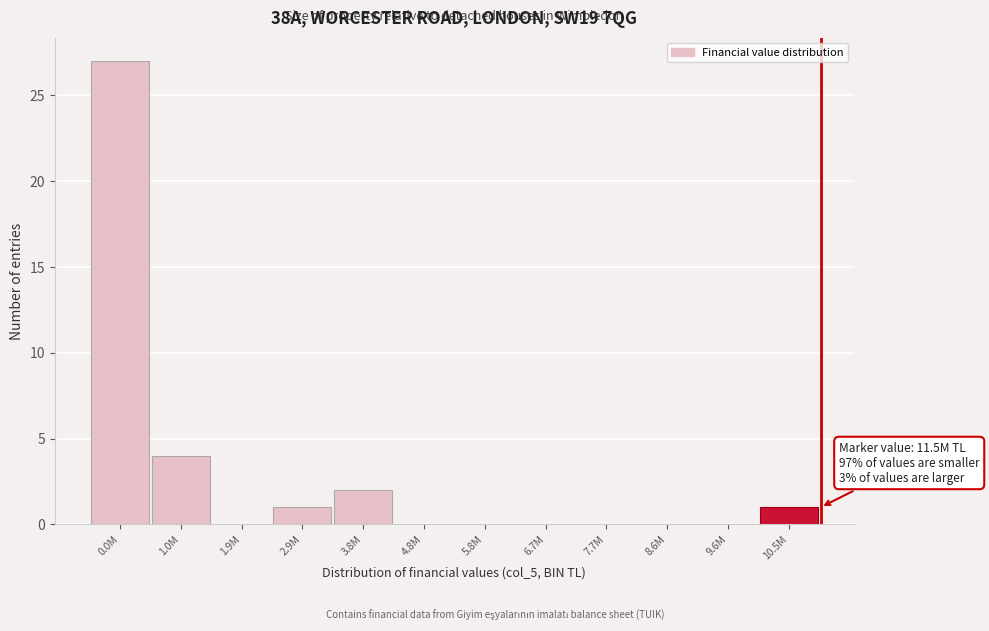

Reading left to right, extract all data points from this chart.

0.0M=27	1.0M=4	1.9M=0	2.9M=1	3.8M=2	4.8M=0	5.8M=0	6.7M=0	7.7M=0	8.6M=0	9.6M=0	10.5M=1